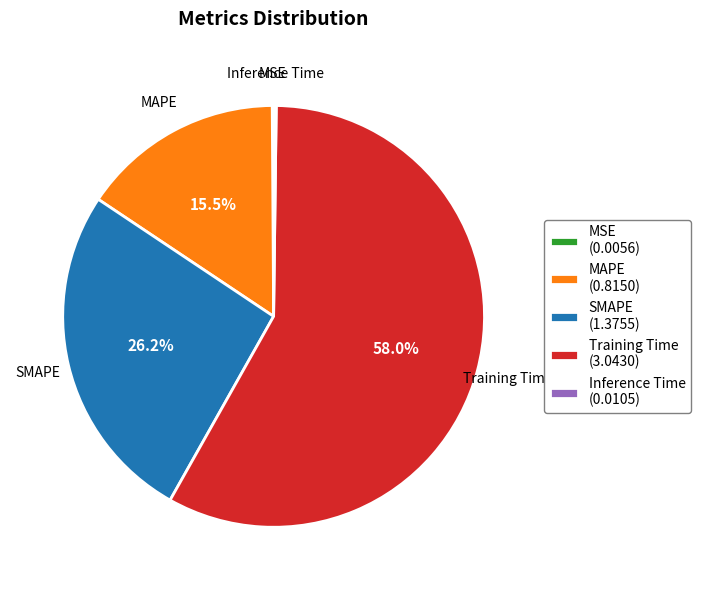

To the nearest percent, what is the difference between the largest and smallest slice percentages?

58%